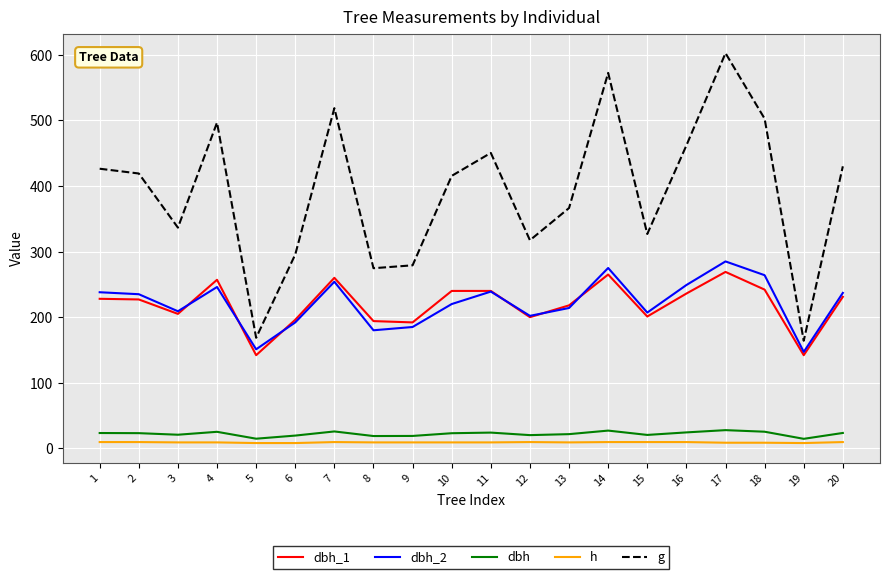

Which series changed the most between 11 and 12?

g